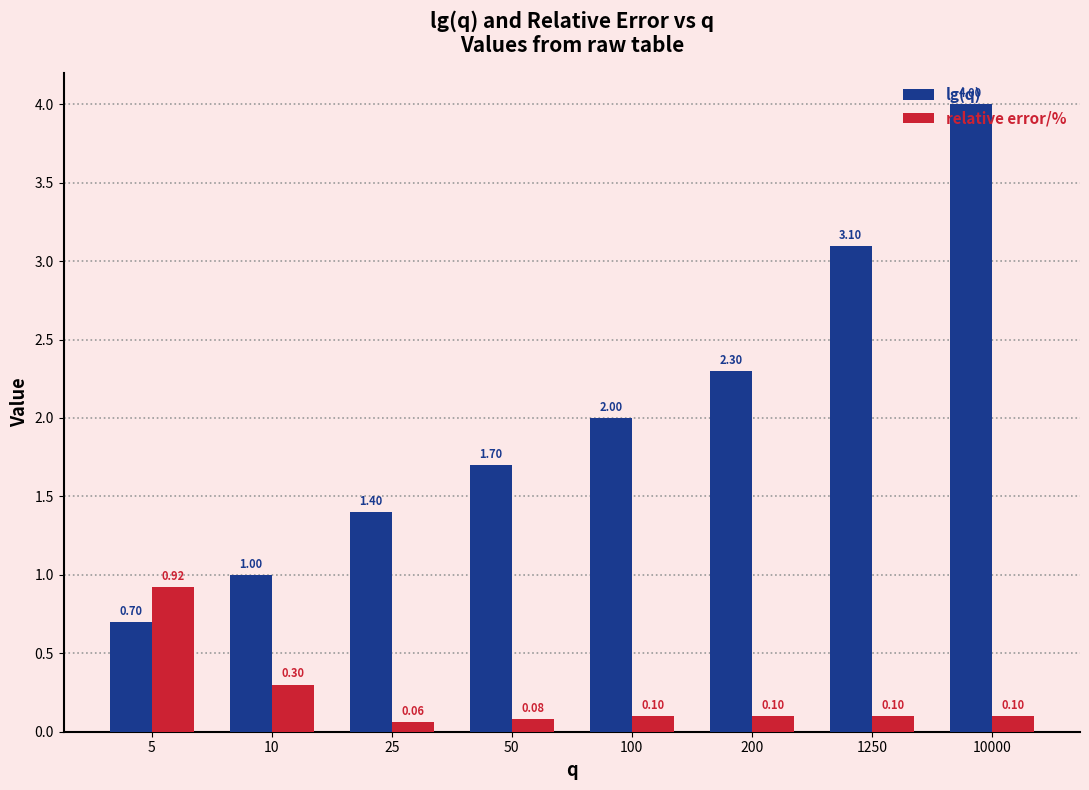

Where is lg(q) nearest to the value 2?

100